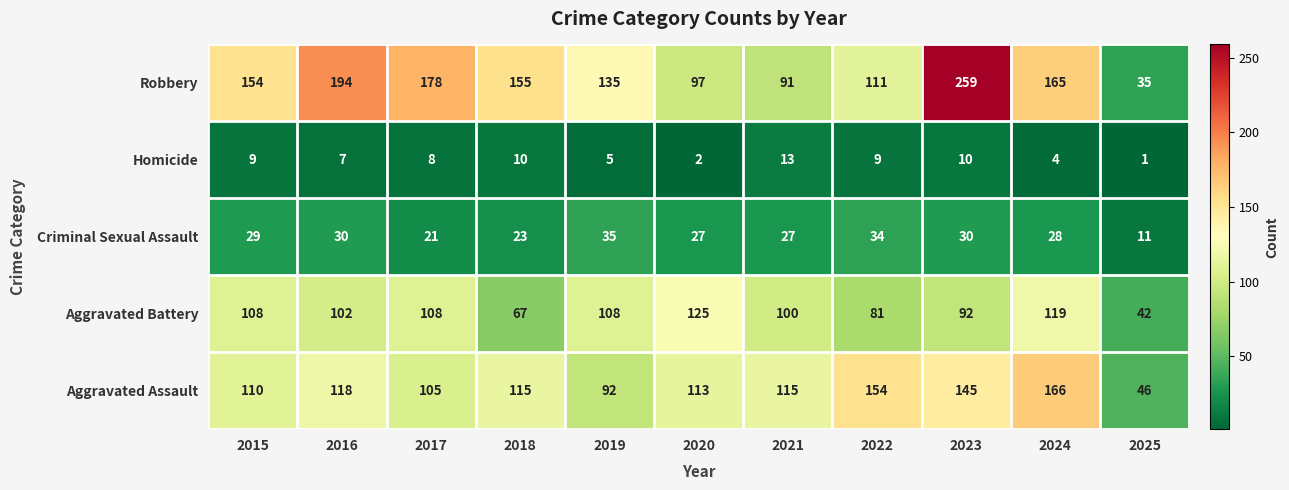

At 2022, list the series in order from largest to smallest.

Aggravated Assault, Robbery, Aggravated Battery, Criminal Sexual Assault, Homicide